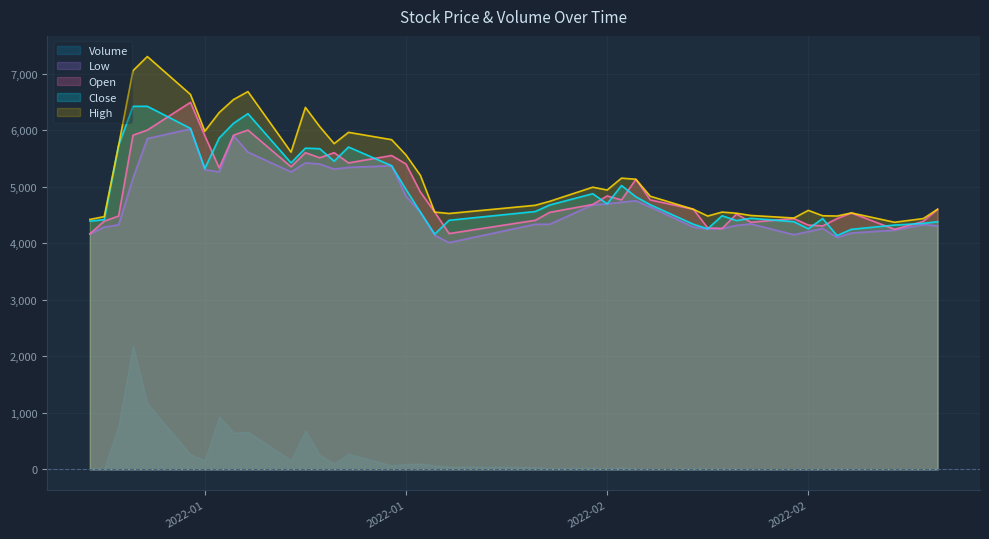

What are all the series names shown in the legend?

Volume, Low, Open, Close, High